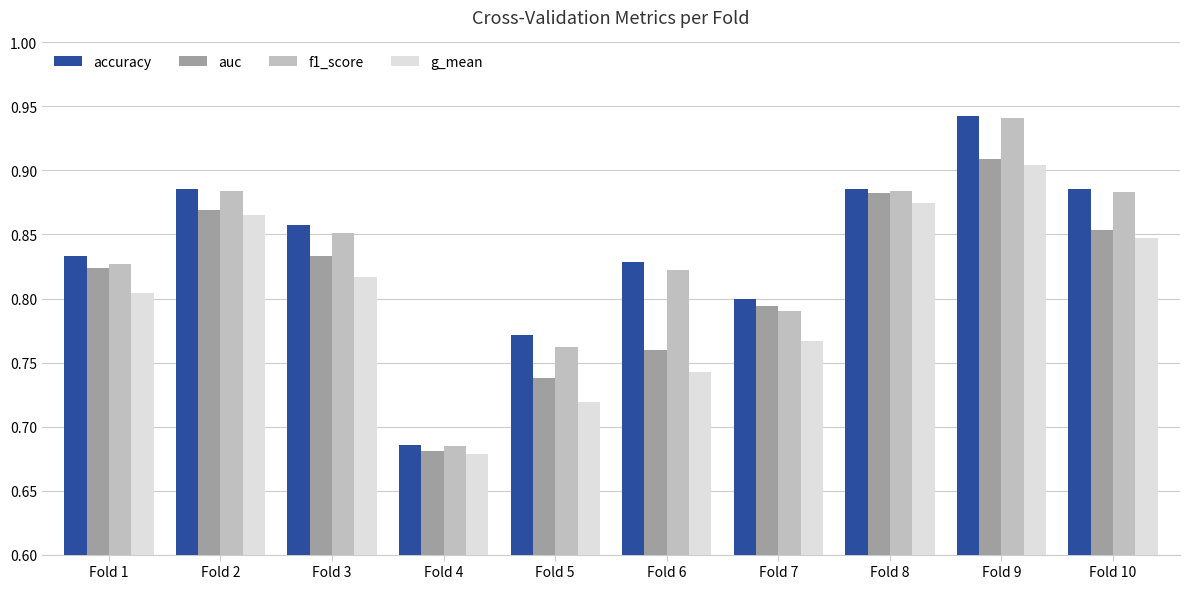

The value of g_mean at Fold 10 is 0.8. True or false?

True